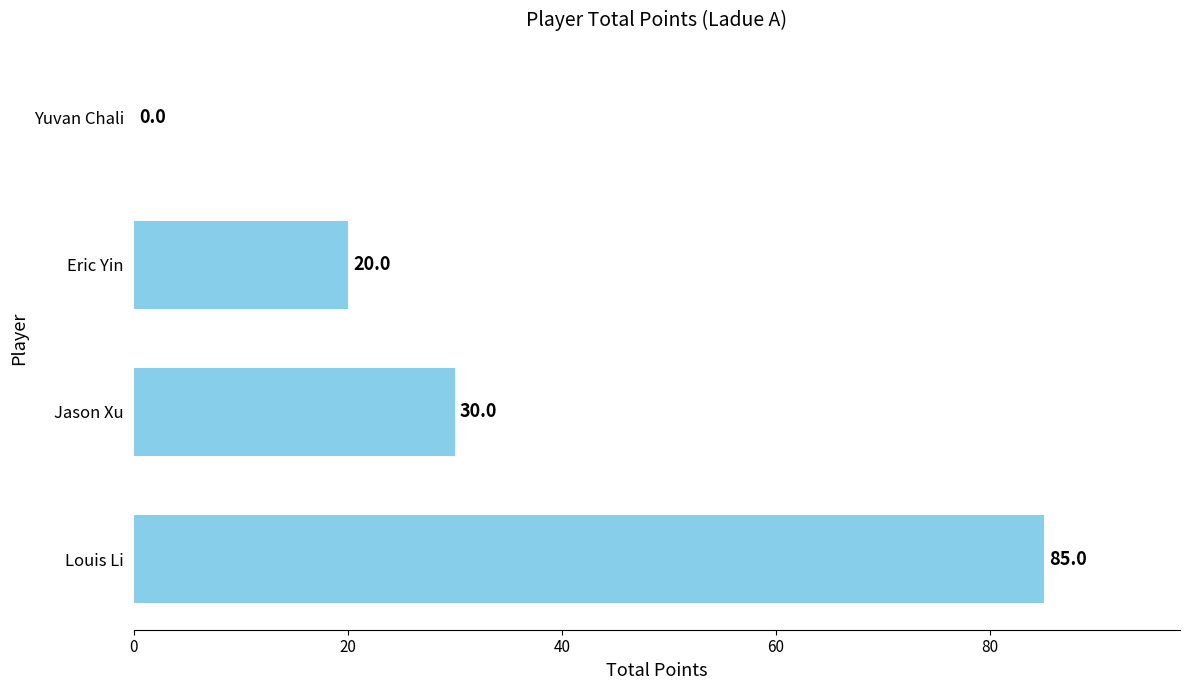

Read the value at Jason Xu, to the nearest 5.

30